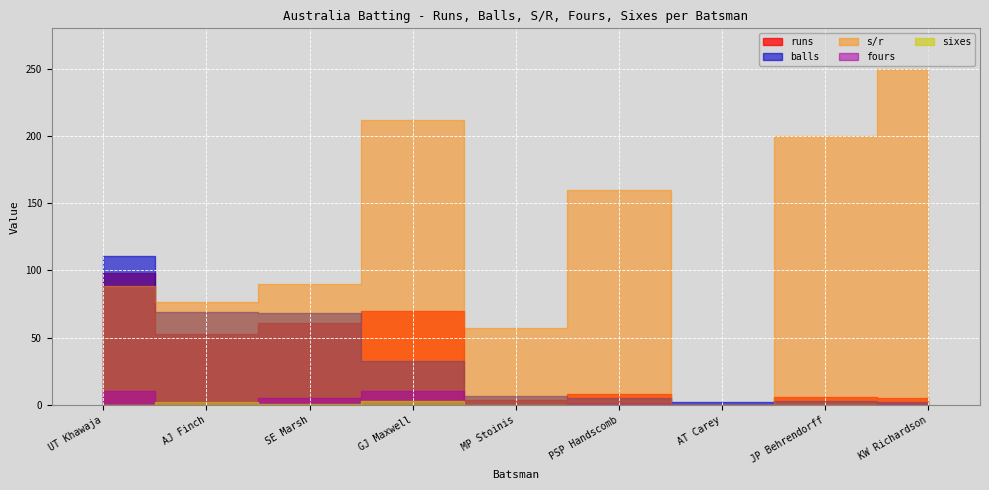

How many distinct data groups are displayed?

5